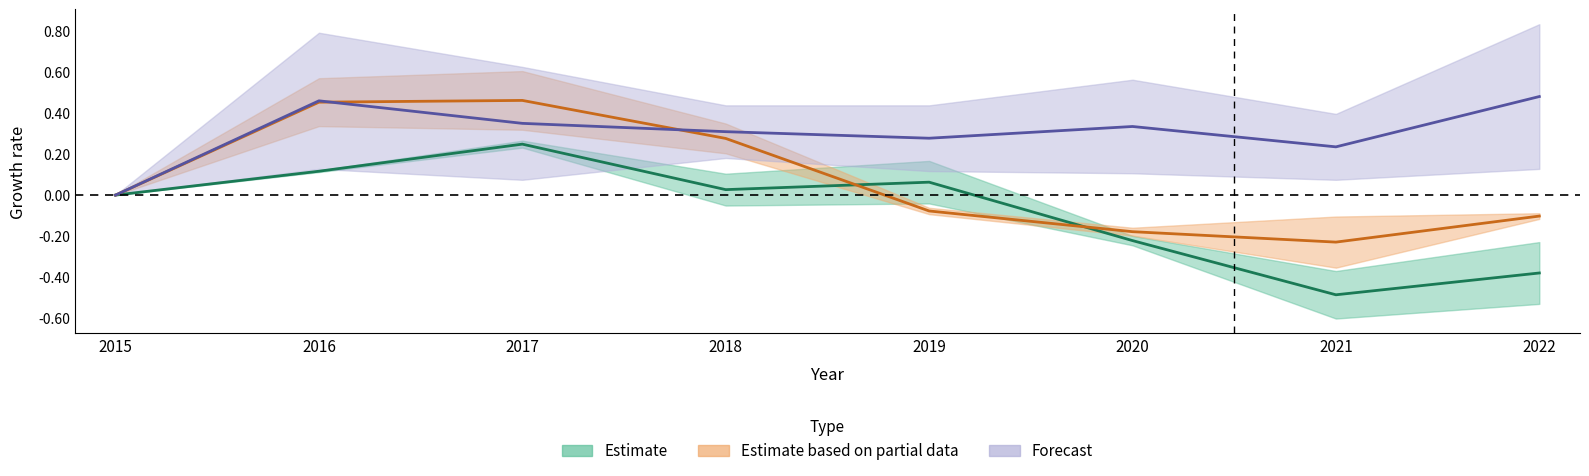

The Aggravated Assault series shows 0.5 at 2022. True or false?

True